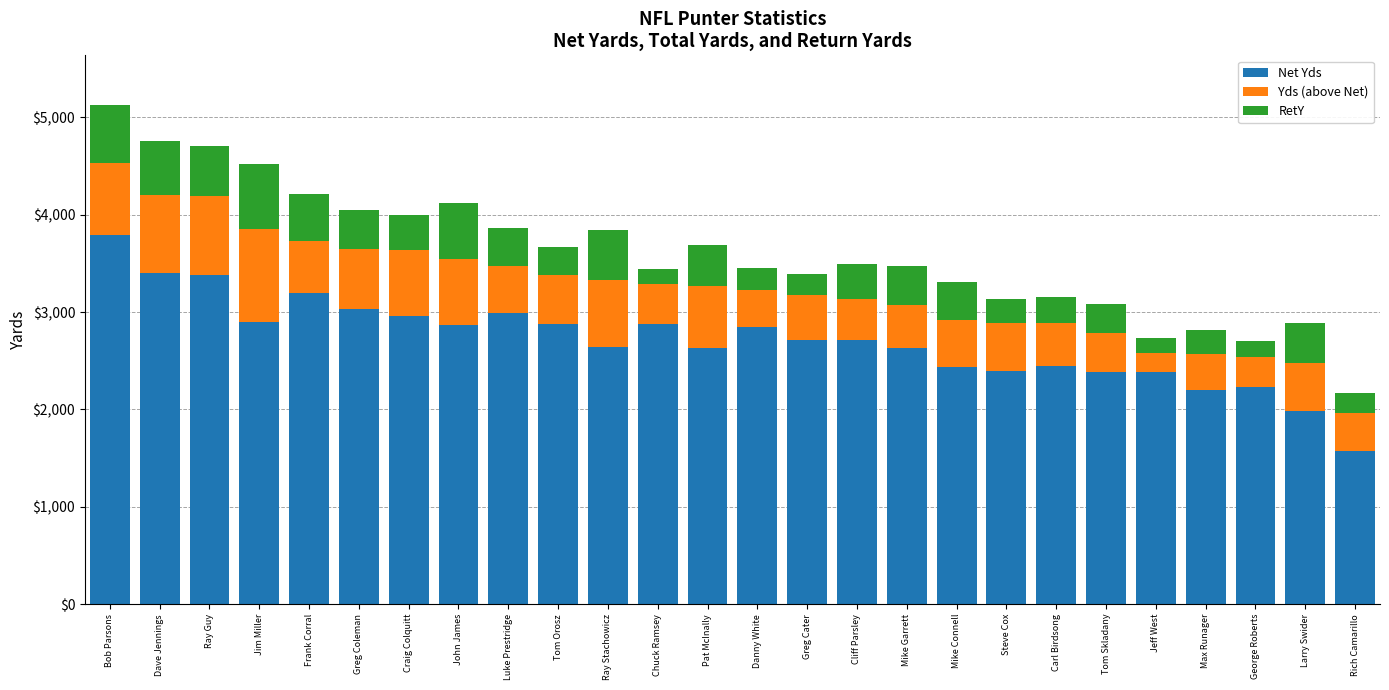

What is the sum of all Net Yds values?

70490